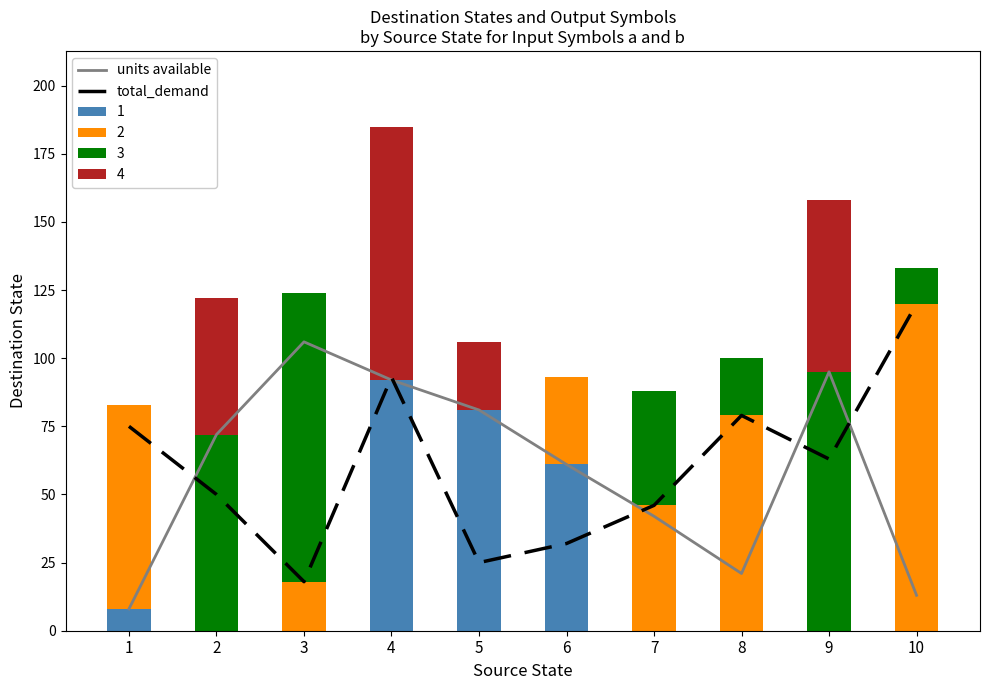

List the series in order of their overall mean, lowest first.

units available, total_demand